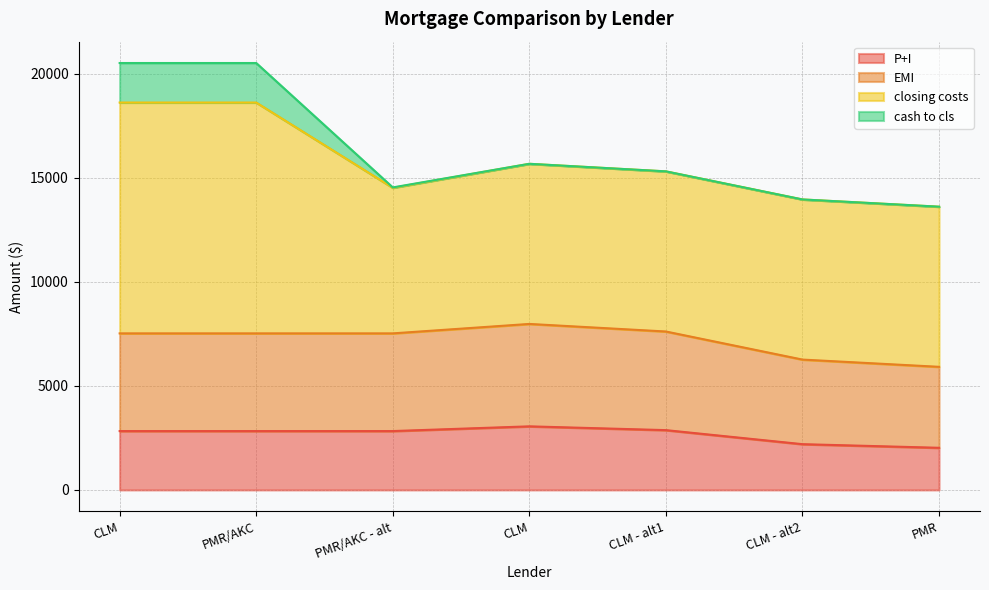

Does the chart have visible grid lines?

Yes